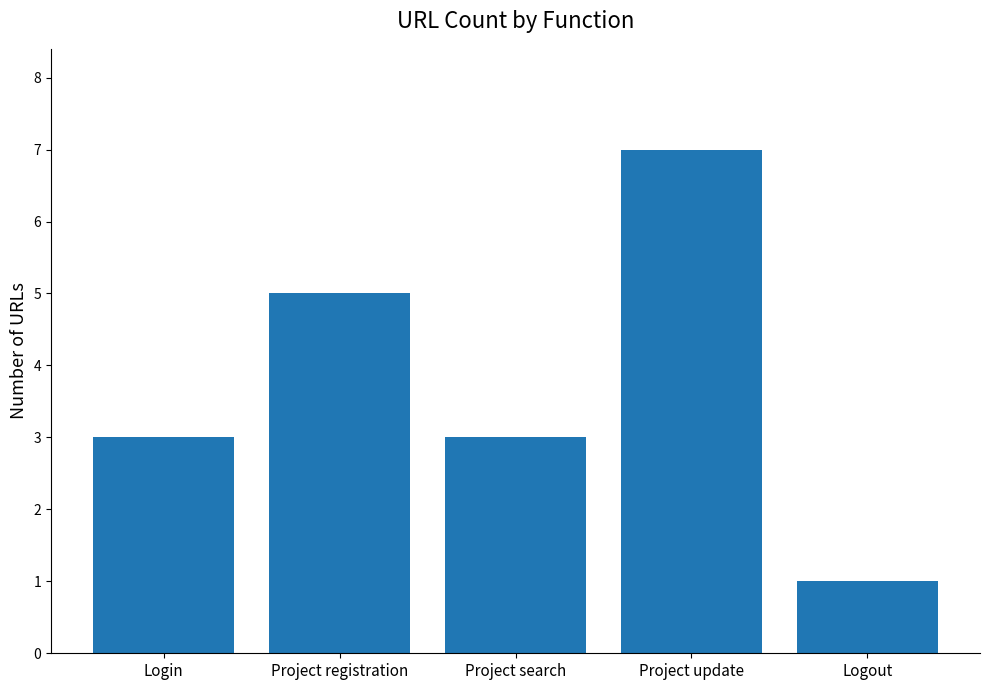

The chart shows a value of 1 at Project search. True or false?

False